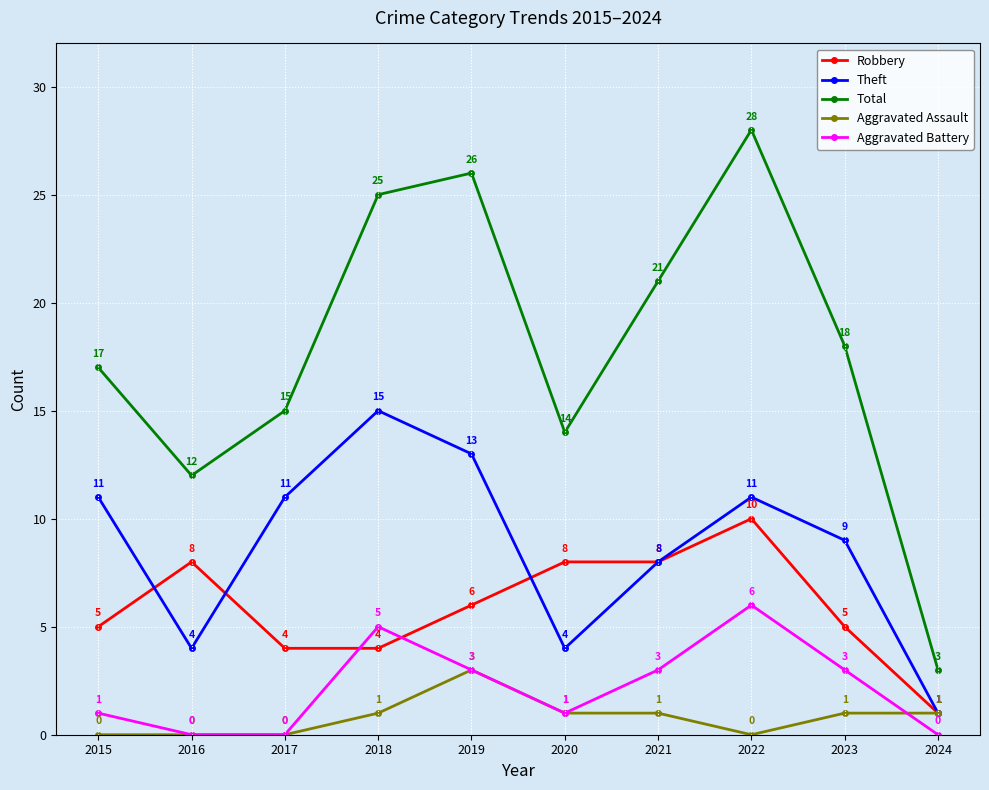

What is the approximate value of Total at 2020, to the nearest 5?

15